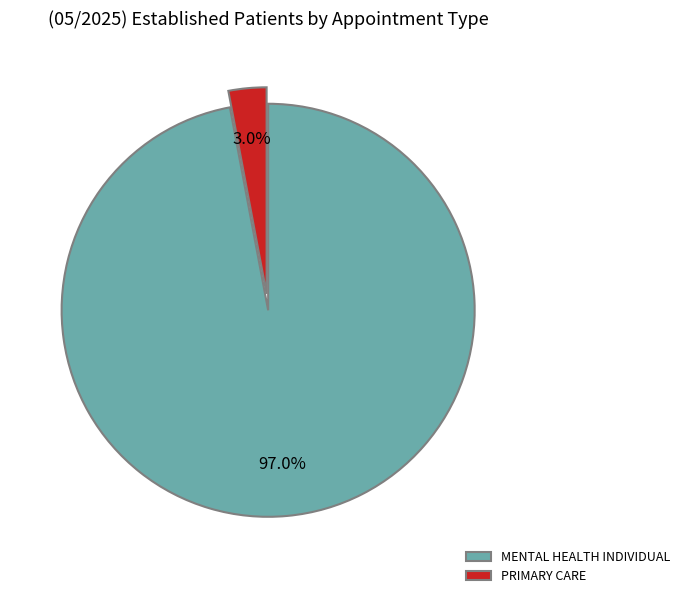

How many slices are in this pie chart?

2